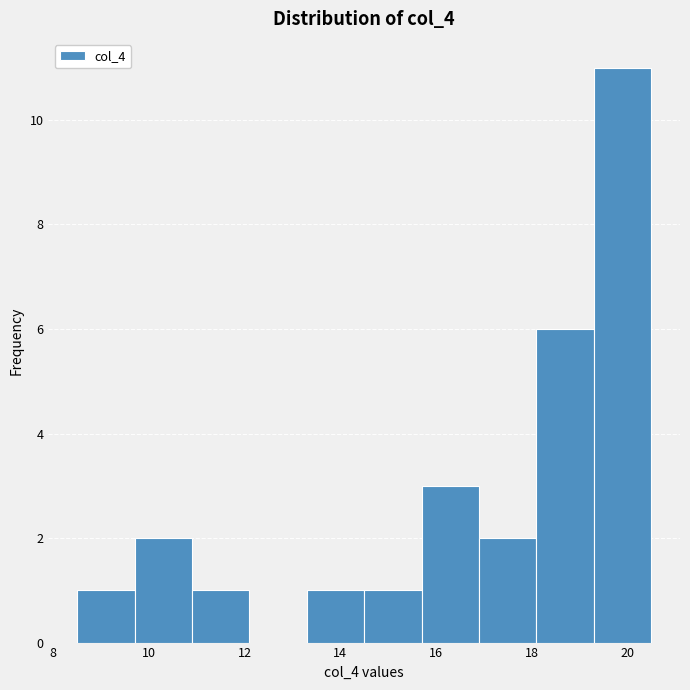

Reading left to right, transcribe this chart: for each bar, give the range it covers on the x-axis and its height. Neither the bar edges nor the heights are printed on the chart, so give them approximately, as read against the axes.

8.5 to 9.7: 1
9.7 to 10.9: 2
10.9 to 12.1: 1
12.1 to 13.3: 0
13.3 to 14.5: 1
14.5 to 15.7: 1
15.7 to 16.9: 3
16.9 to 18.1: 2
18.1 to 19.3: 6
19.3 to 20.5: 11